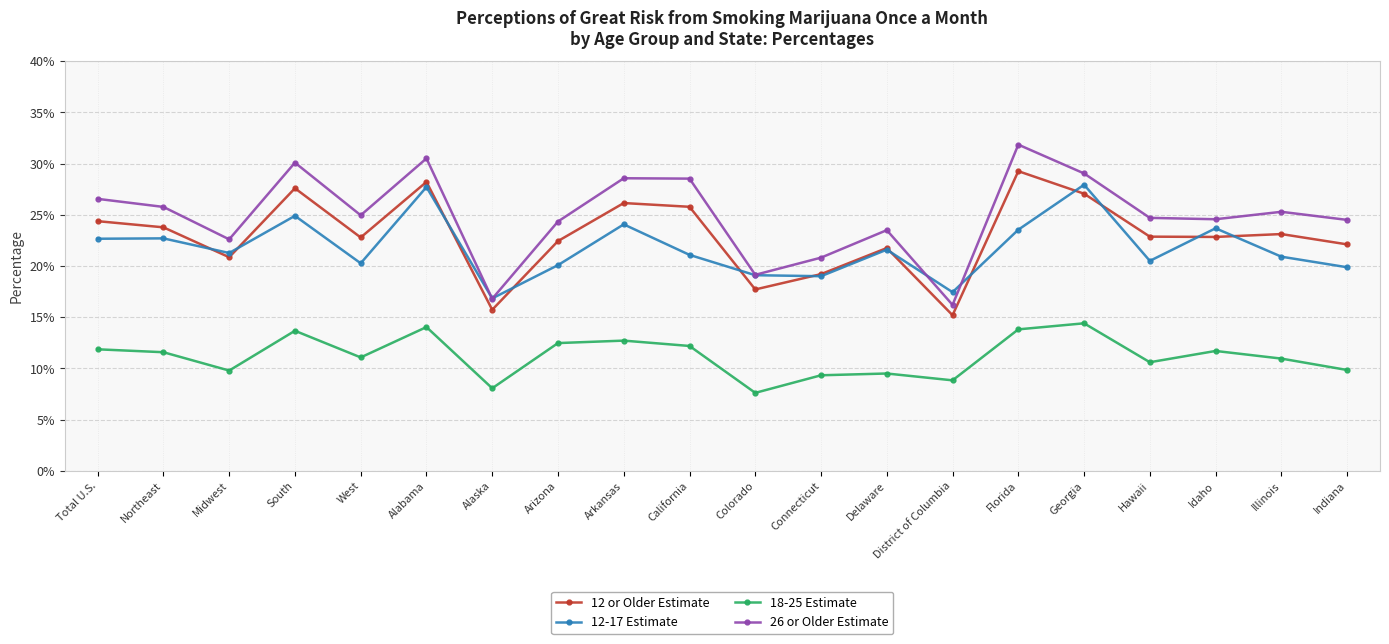

At which category does 12-17 Estimate reach its first local valley?

Midwest